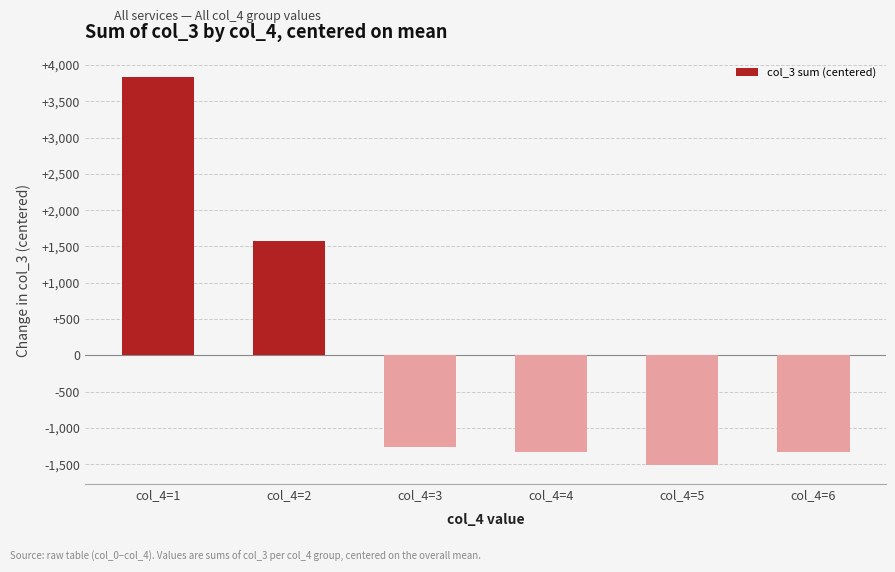

At which category does the chart reach its peak across all series?

col_4=1